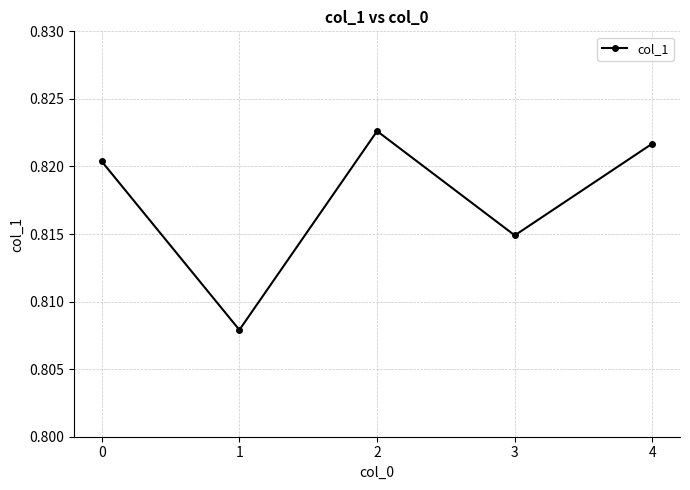

What is the sum of the values at 0 and 2?

1.6